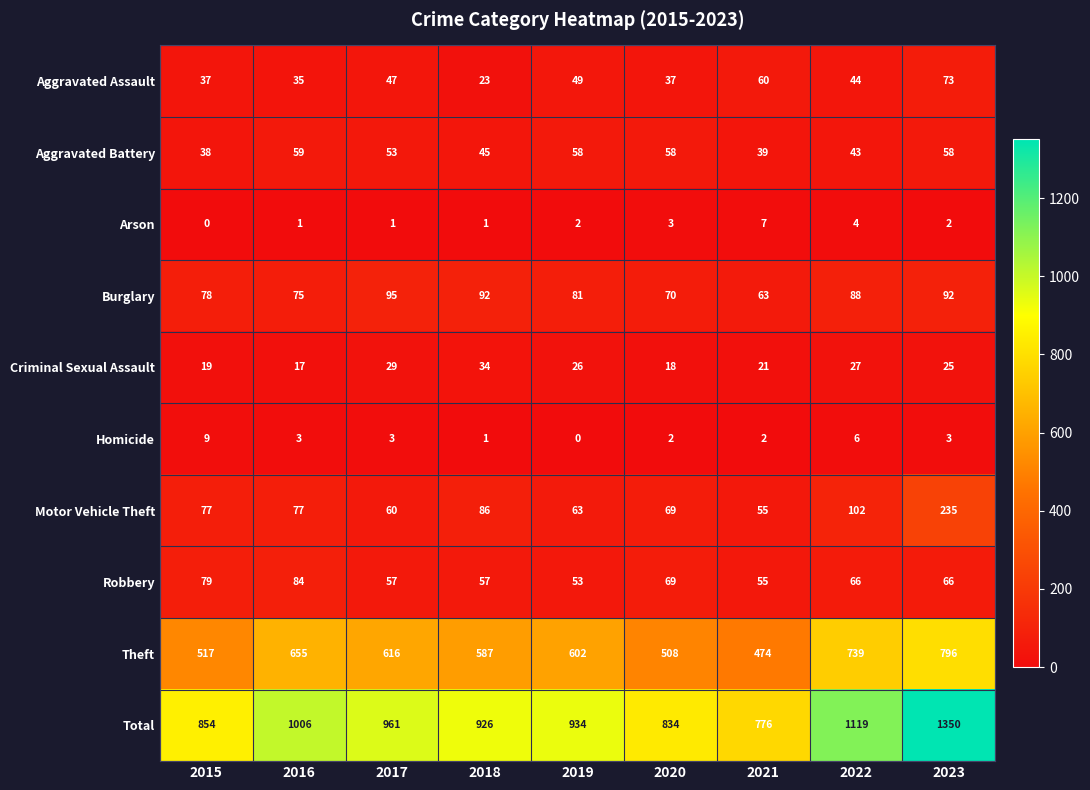

At how many categories does at least one series exceed 381?

9